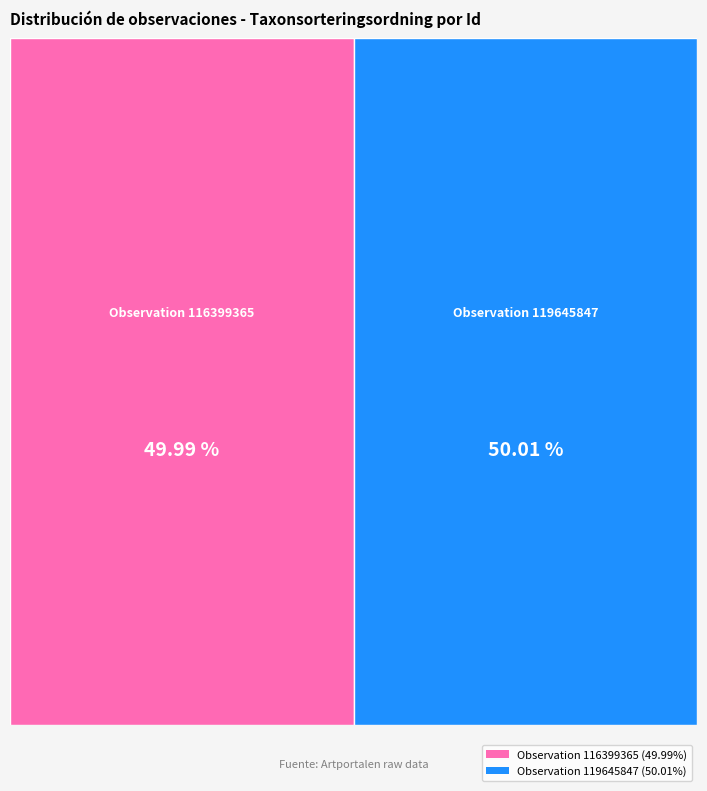

What portion of the pie excludes 116399365?

50.0%